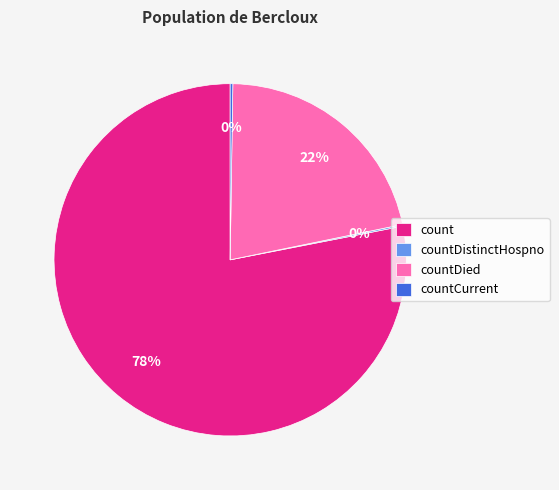

To the nearest percent, what is the average slice percentage?

25%